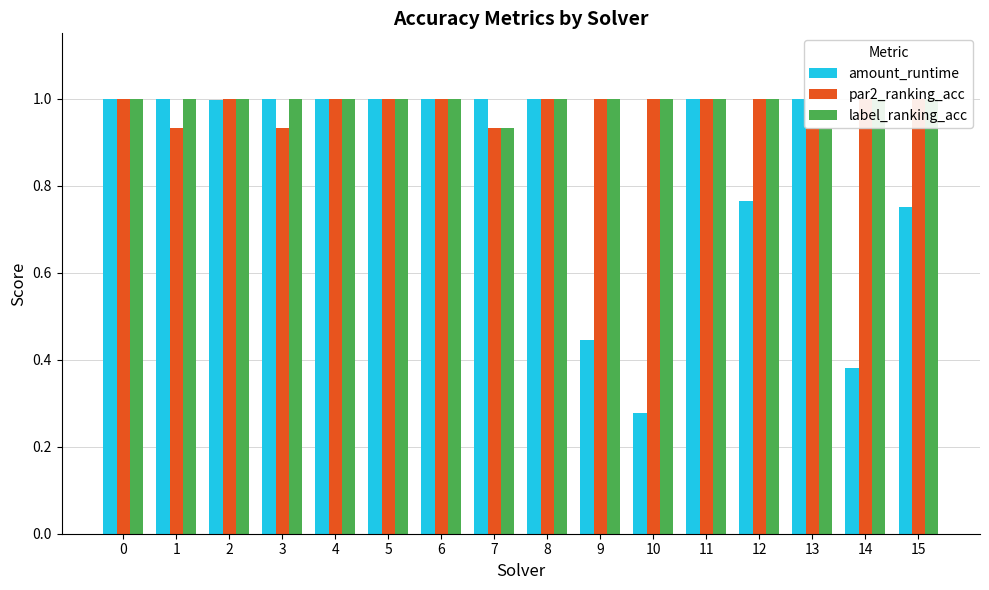

How many groups of bars are there?

16